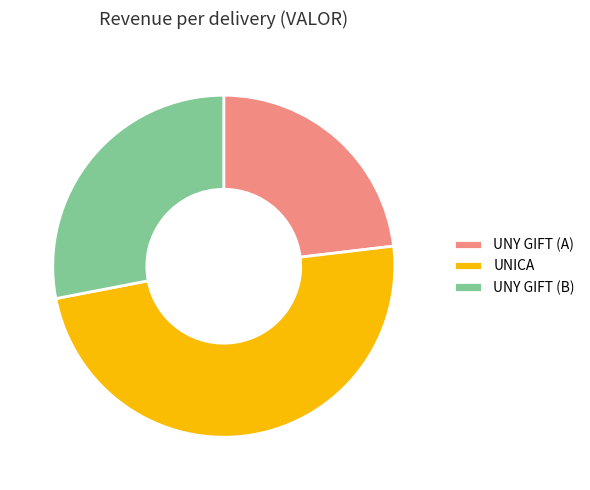

The UNY GIFT (A) slice represents 34% of the pie. True or false?

False